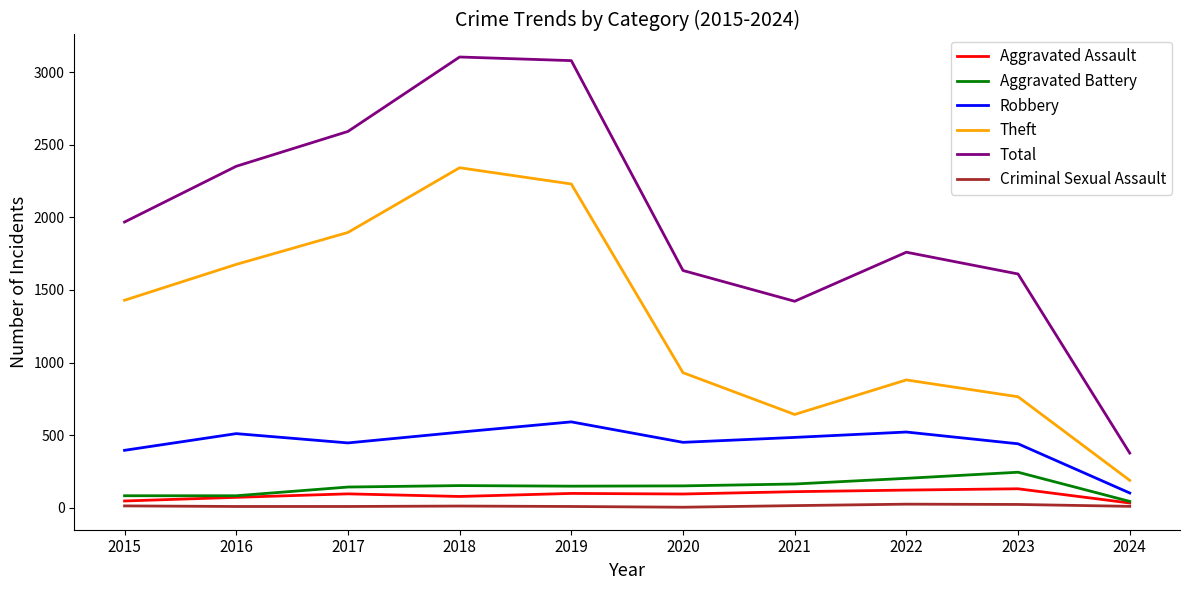

What is the difference between the Aggravated Assault values at 2015 and 2021?

64